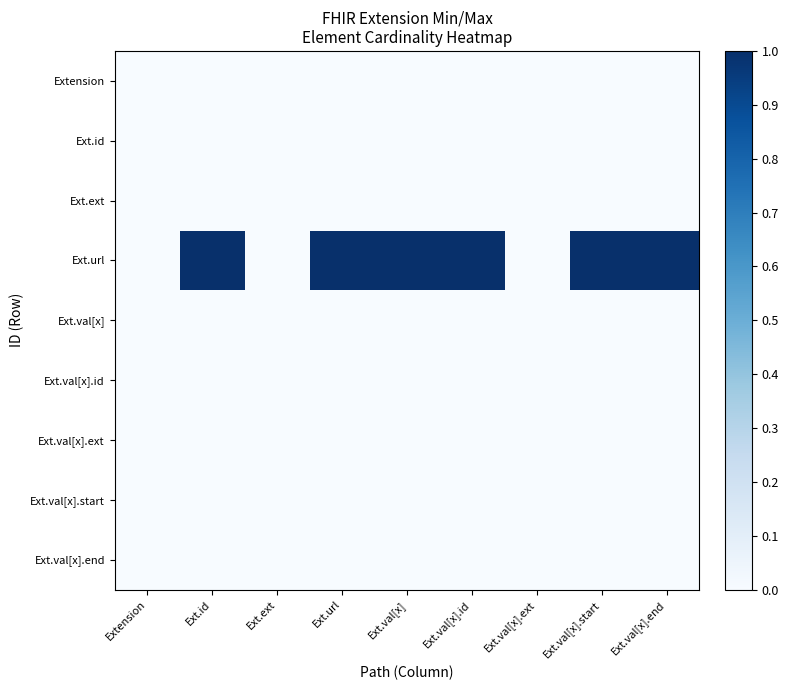

Which series has the largest total across all categories?

Ext.url